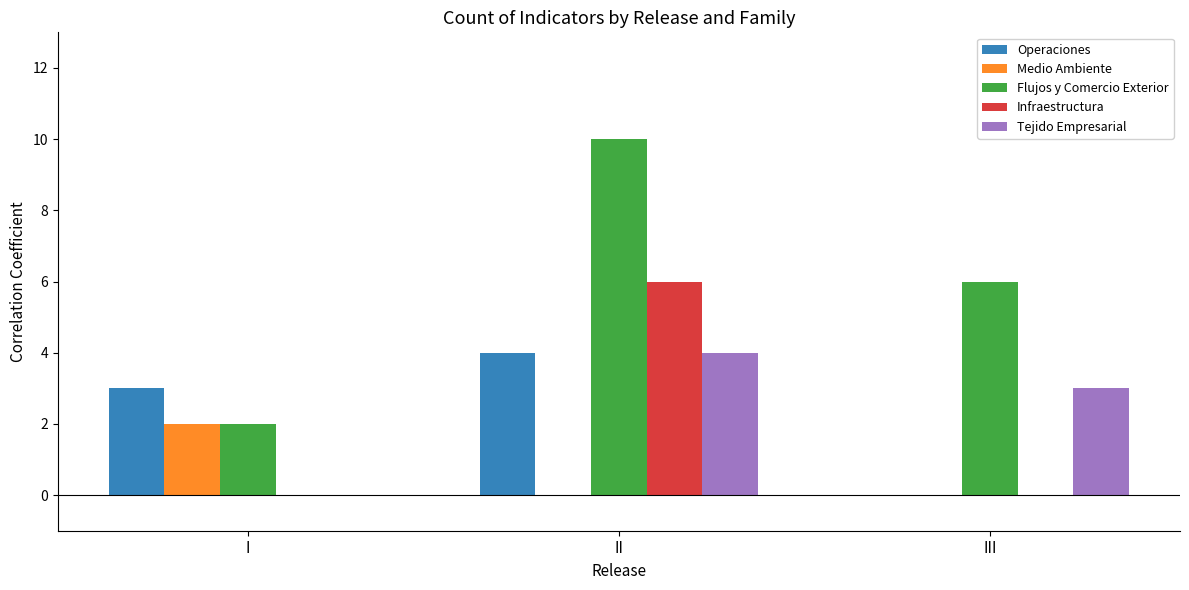

At which category is the sum across all series the highest?

II